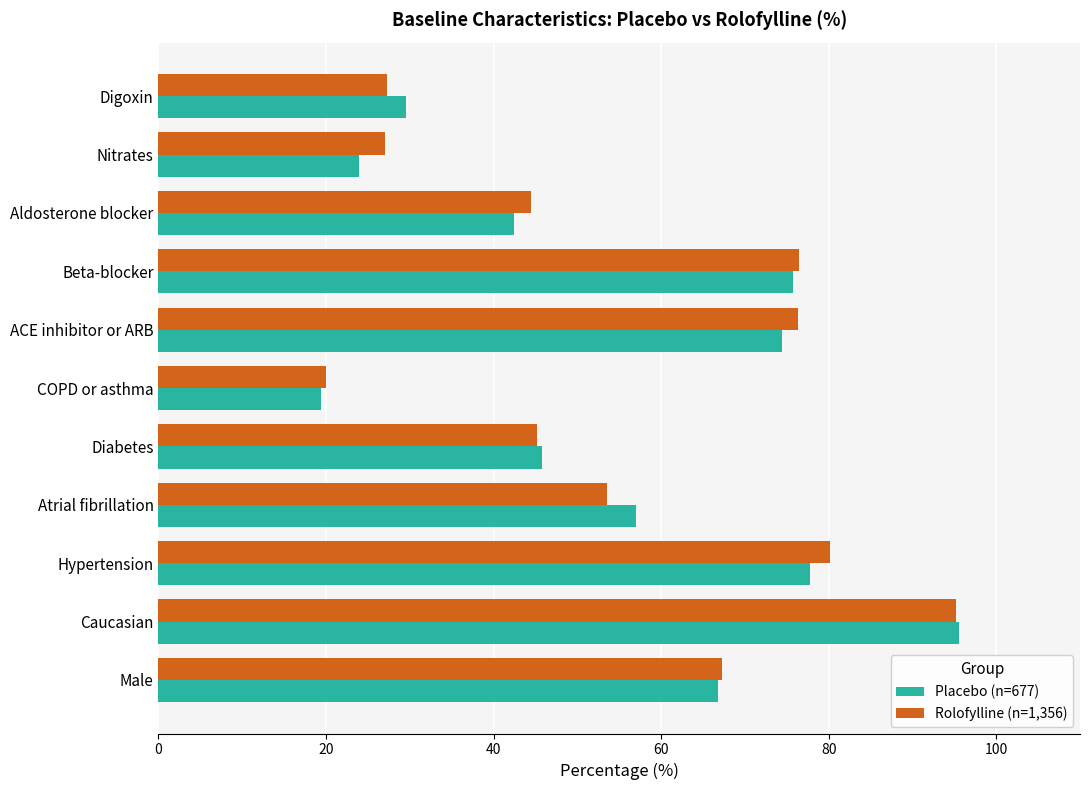

Is the value of Rolofylline (n=1,356) at Male greater than the value of Placebo (n=677) at Caucasian?

No